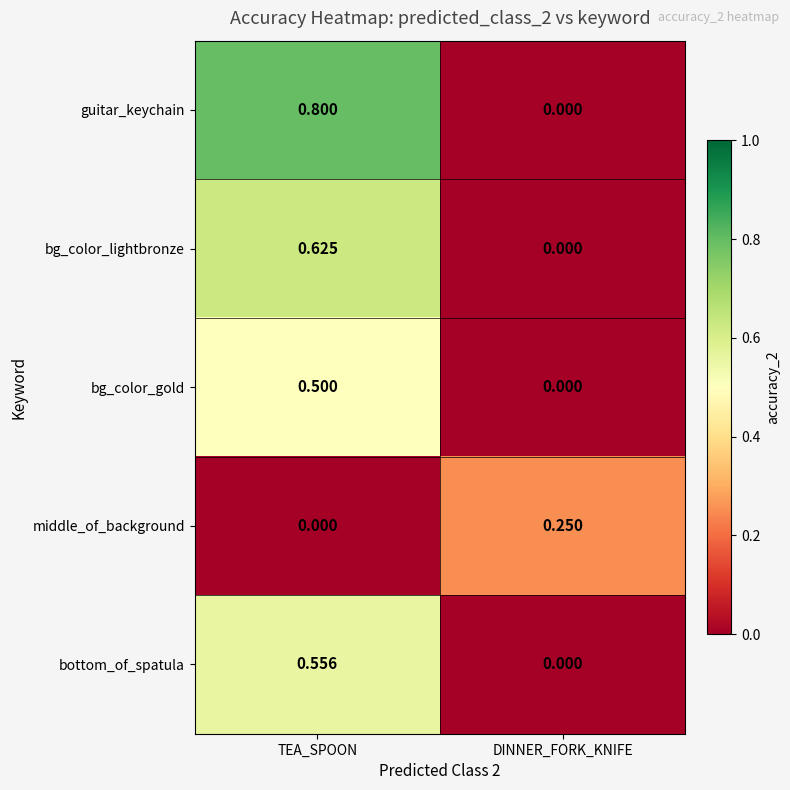

Which series has the largest total across all categories?

guitar_keychain